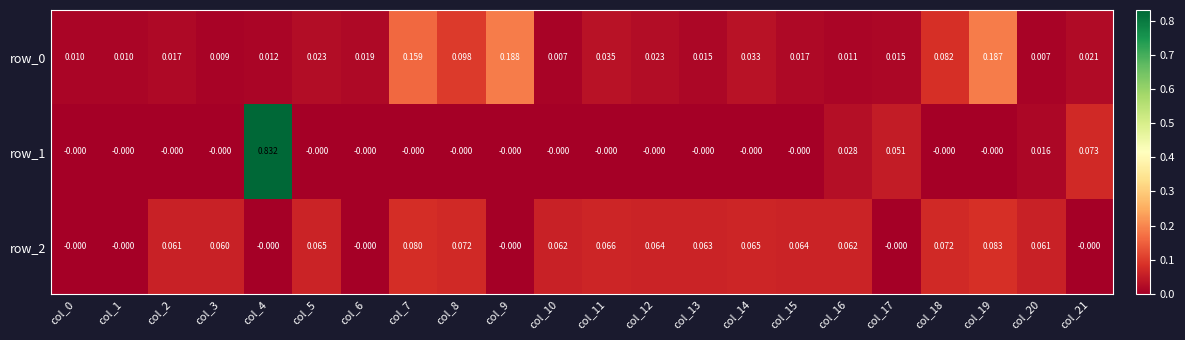

Count the number of categories in the chart.

22